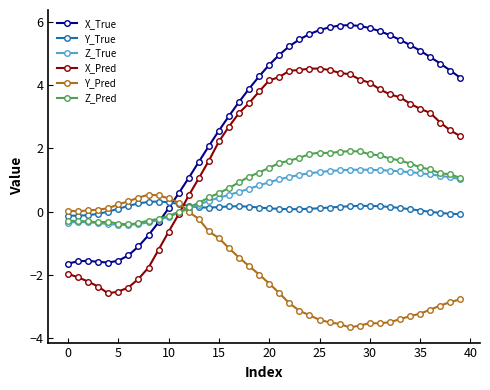

What is the value of the Z_Pred point at the 17th from the left?

0.7